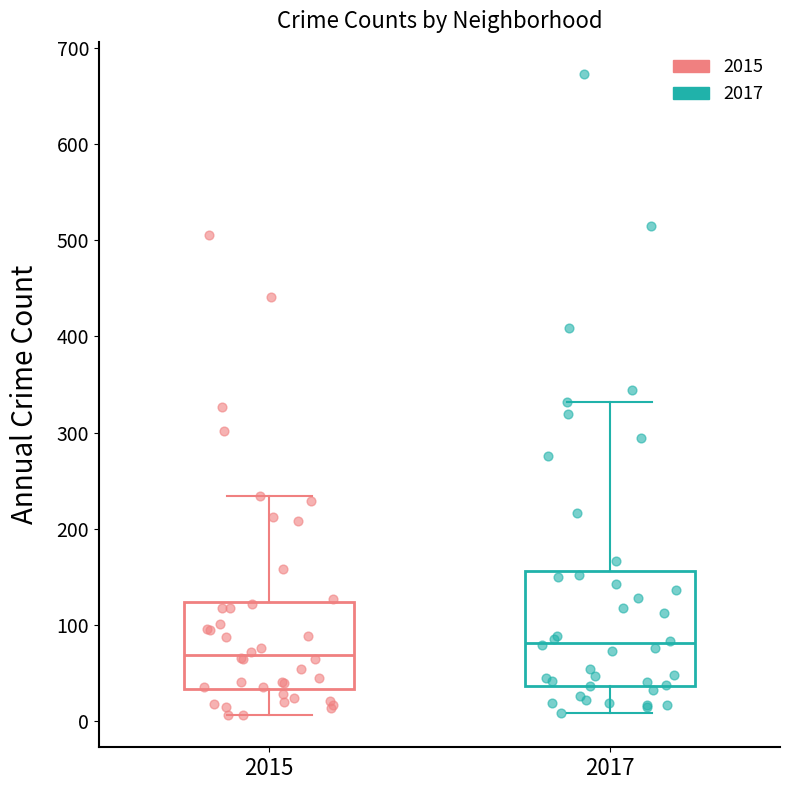

Which box's median line is the lowest?

2015